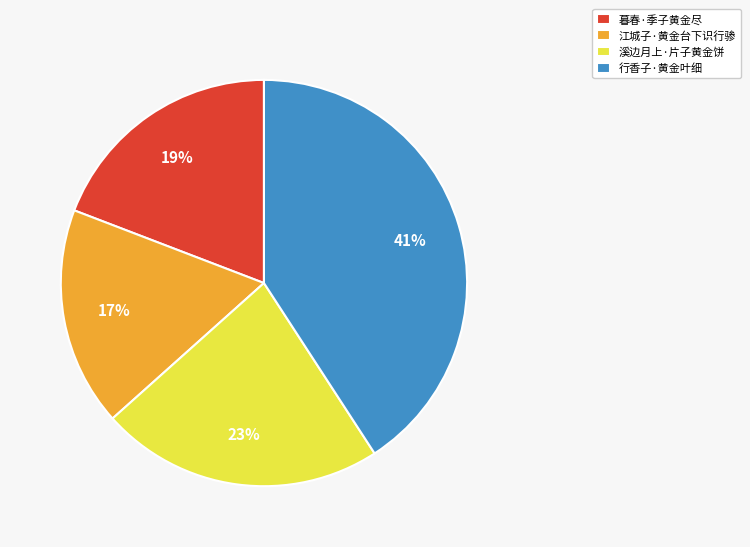

Do 行香子·黄金叶细 and 溪边月上·片子黄金饼 together represent more than half of the pie?

Yes